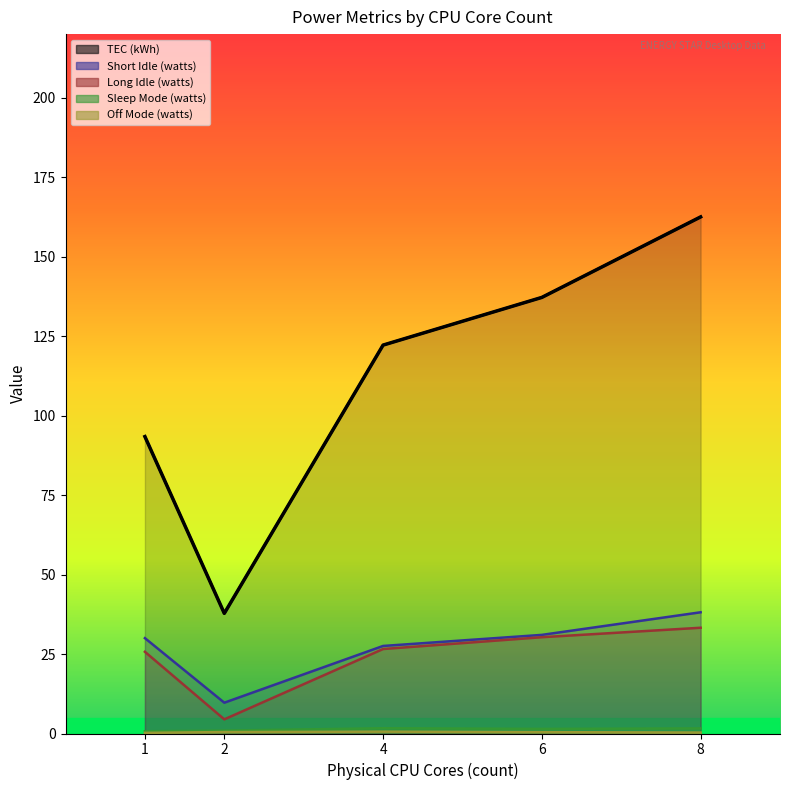

True or false: TEC (kWh) and Sleep Mode (watts) cross at least once.

False